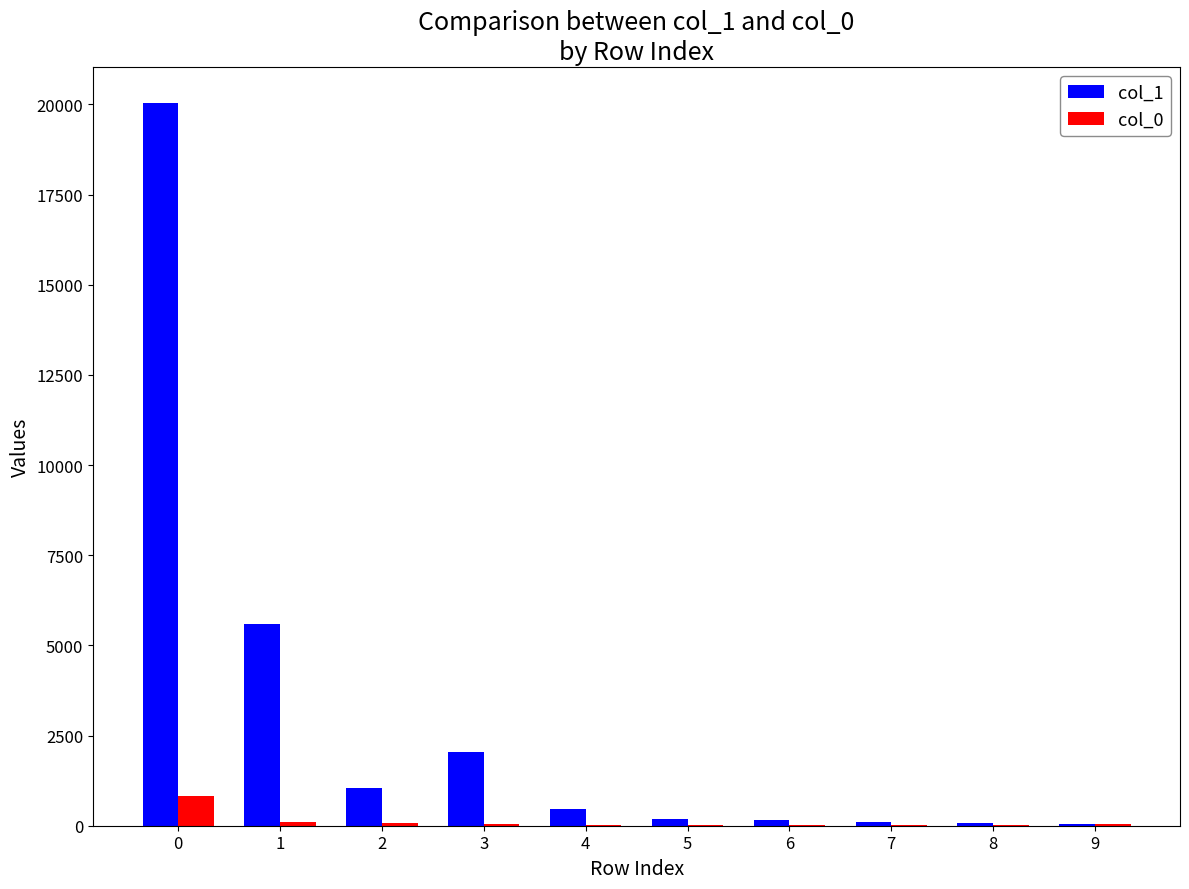

Is the value of col_0 at 5 greater than the value of col_1 at 1?

No